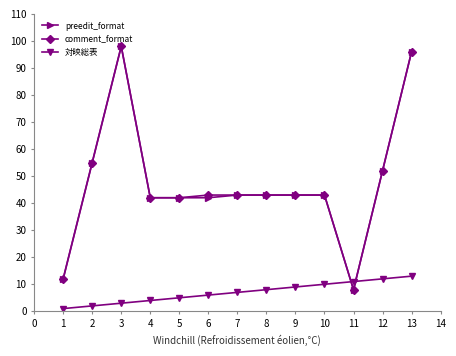

How many intersections are there between comment_format and 対映総表?

2